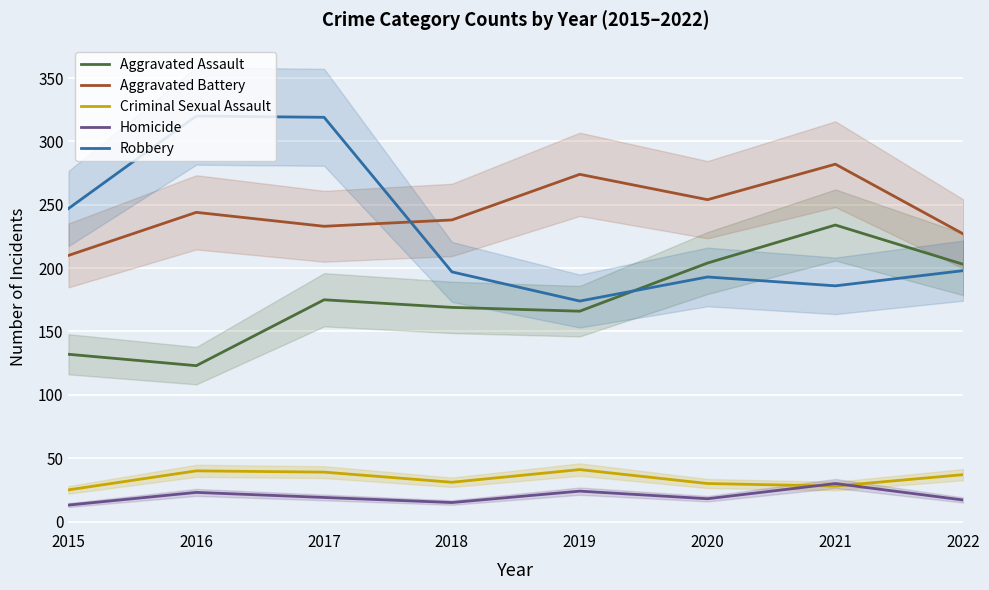

What is the sum of the Robbery values at 2018 and 2017?

516